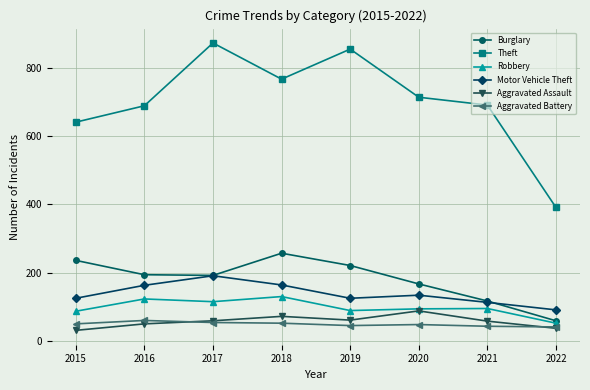

What is the approximate value of Aggravated Battery at 2022?

41